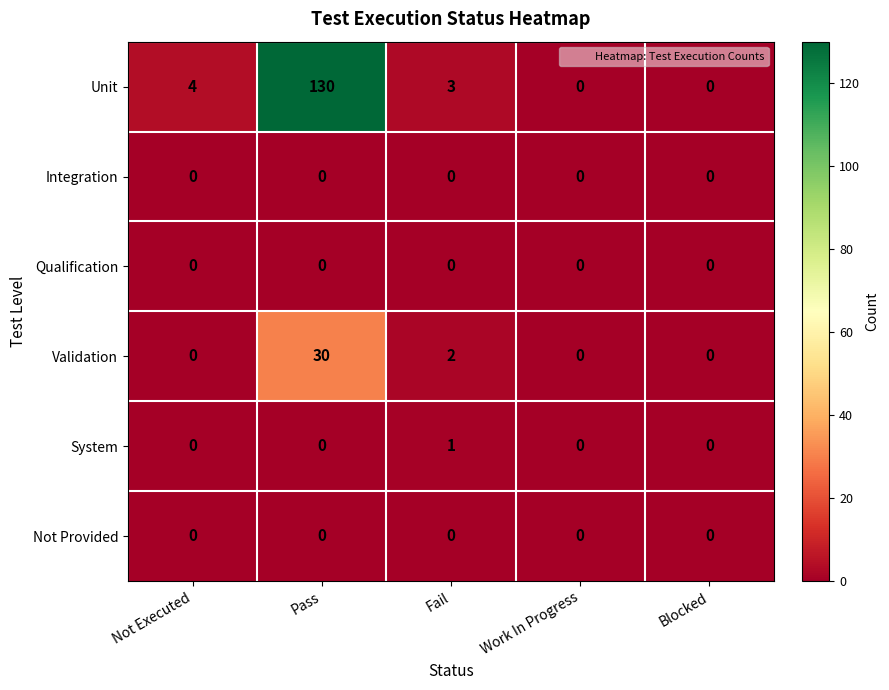

True or false: Unit has a value of -41 at Blocked.

False